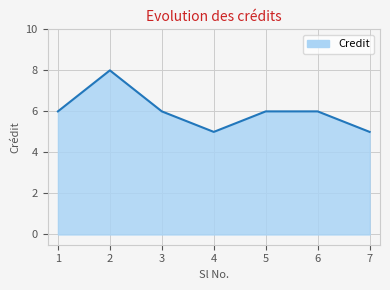

What is the ratio of the value at 4 to the value at 6?

0.8